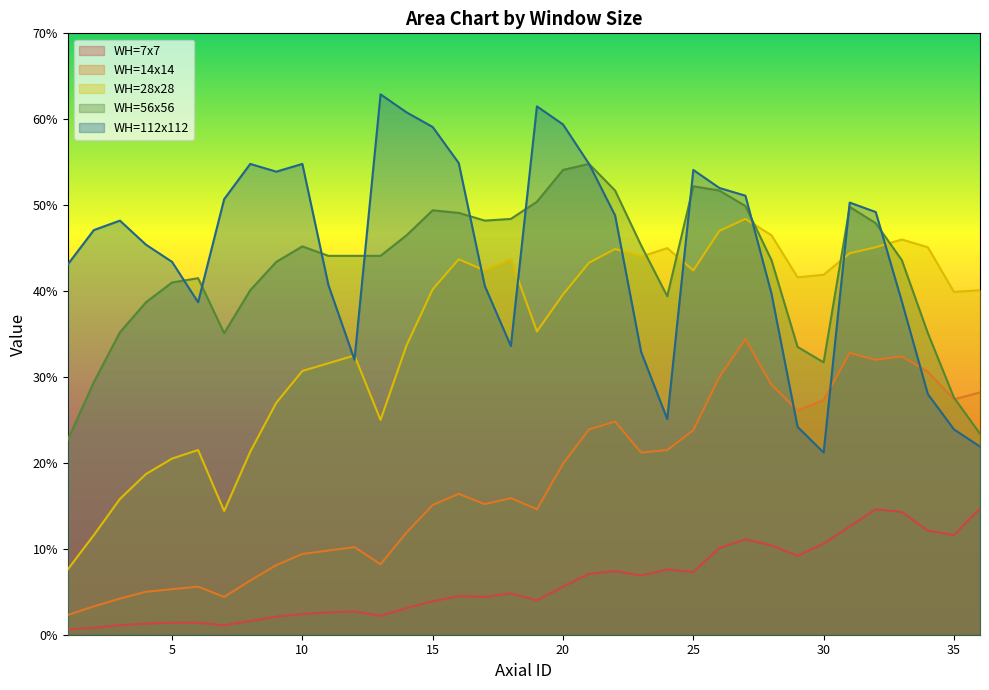

Reading left to right, extract all data points from this chart.

WH=7x7: 1=0.0	2=0.0	3=0.0	4=0.0	5=0.0	6=0.0	7=0.0	8=0.0	9=0.0	10=0.0	11=0.0	12=0.0	13=0.0	14=0.0	15=0.0	16=0.0	17=0.0	18=0.0	19=0.0	20=0.1	21=0.1	22=0.1	23=0.1	24=0.1	25=0.1	26=0.1	27=0.1	28=0.1	29=0.1	30=0.1	31=0.1	32=0.1	33=0.1	34=0.1	35=0.1	36=0.1
WH=14x14: 1=0.0	2=0.0	3=0.0	4=0.1	5=0.1	6=0.1	7=0.0	8=0.1	9=0.1	10=0.1	11=0.1	12=0.1	13=0.1	14=0.1	15=0.2	16=0.2	17=0.2	18=0.2	19=0.1	20=0.2	21=0.2	22=0.2	23=0.2	24=0.2	25=0.2	26=0.3	27=0.3	28=0.3	29=0.3	30=0.3	31=0.3	32=0.3	33=0.3	34=0.3	35=0.3	36=0.3
WH=28x28: 1=0.1	2=0.1	3=0.2	4=0.2	5=0.2	6=0.2	7=0.1	8=0.2	9=0.3	10=0.3	11=0.3	12=0.3	13=0.2	14=0.3	15=0.4	16=0.4	17=0.4	18=0.4	19=0.4	20=0.4	21=0.4	22=0.4	23=0.4	24=0.5	25=0.4	26=0.5	27=0.5	28=0.5	29=0.4	30=0.4	31=0.4	32=0.5	33=0.5	34=0.5	35=0.4	36=0.4
WH=56x56: 1=0.2	2=0.3	3=0.4	4=0.4	5=0.4	6=0.4	7=0.4	8=0.4	9=0.4	10=0.5	11=0.4	12=0.4	13=0.4	14=0.5	15=0.5	16=0.5	17=0.5	18=0.5	19=0.5	20=0.5	21=0.5	22=0.5	23=0.5	24=0.4	25=0.5	26=0.5	27=0.5	28=0.4	29=0.3	30=0.3	31=0.5	32=0.5	33=0.4	34=0.4	35=0.3	36=0.2
WH=112x112: 1=0.4	2=0.5	3=0.5	4=0.5	5=0.4	6=0.4	7=0.5	8=0.5	9=0.5	10=0.5	11=0.4	12=0.3	13=0.6	14=0.6	15=0.6	16=0.5	17=0.4	18=0.3	19=0.6	20=0.6	21=0.5	22=0.5	23=0.3	24=0.3	25=0.5	26=0.5	27=0.5	28=0.4	29=0.2	30=0.2	31=0.5	32=0.5	33=0.4	34=0.3	35=0.2	36=0.2